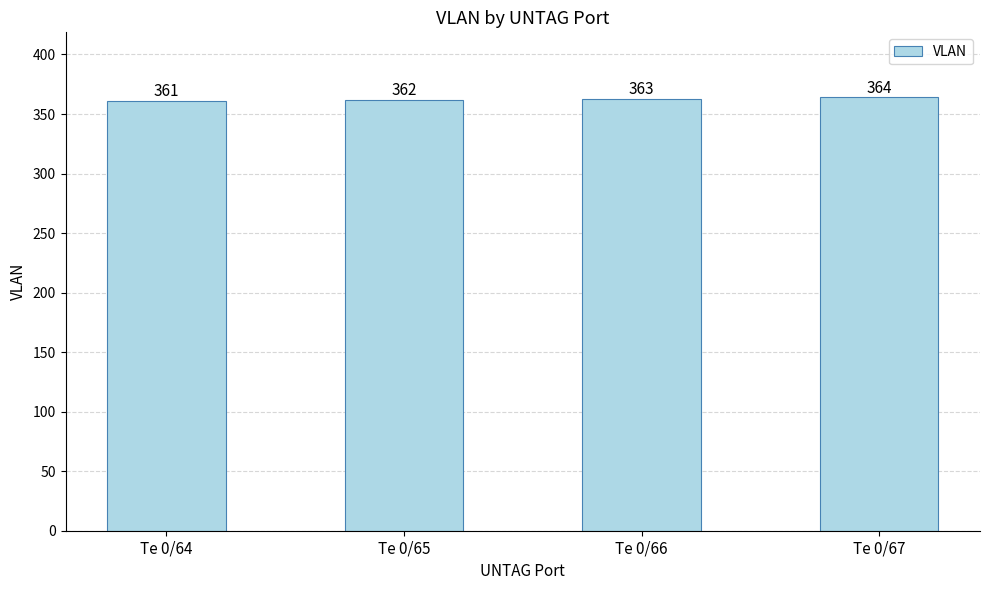

What is the maximum value shown in the chart?

364